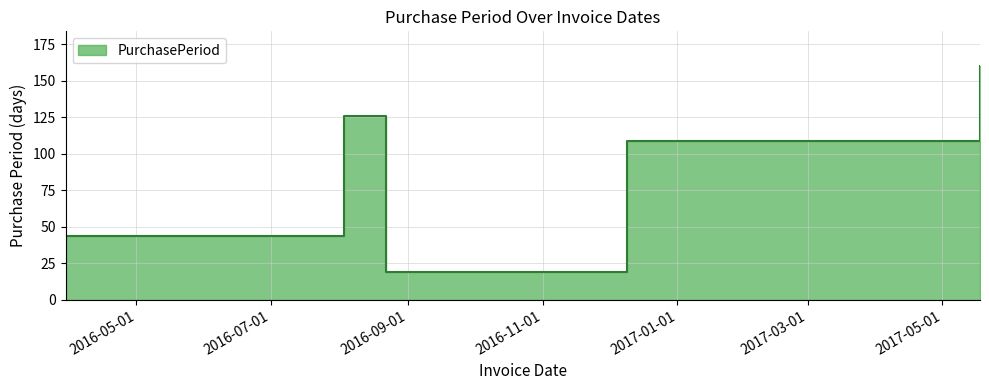

Count the number of values greater than 109.

2